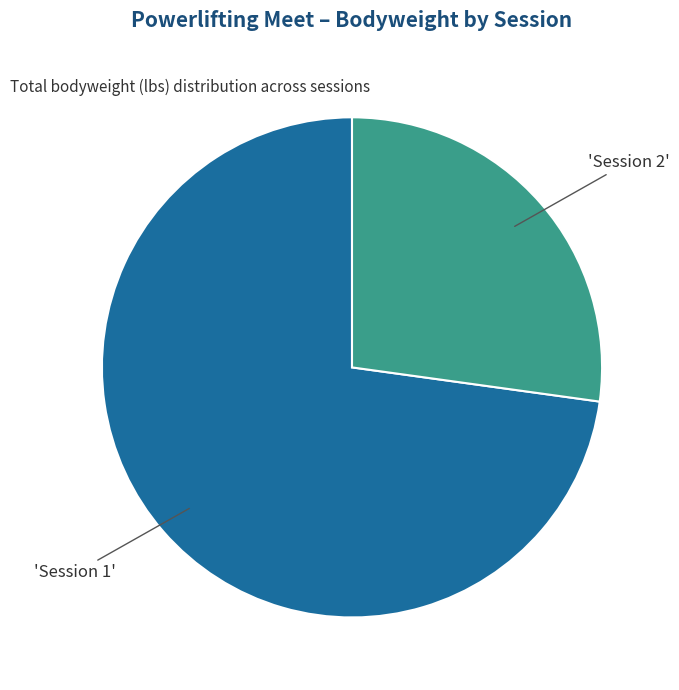

Does any single category account for the majority?

Yes